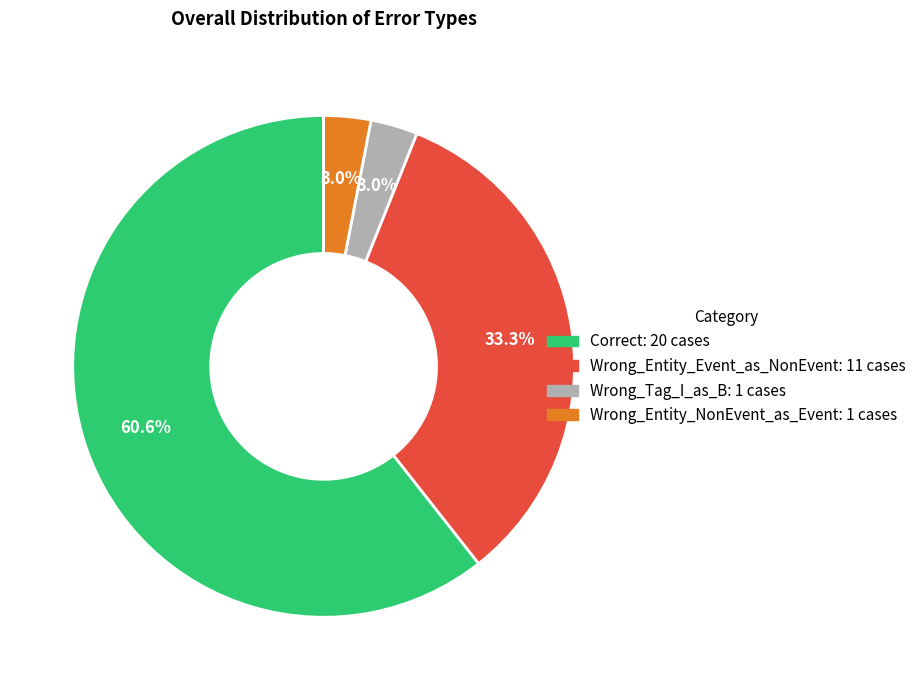

Do Wrong_Entity_NonEvent_as_Event and Wrong_Entity_Event_as_NonEvent together represent more than half of the pie?

No